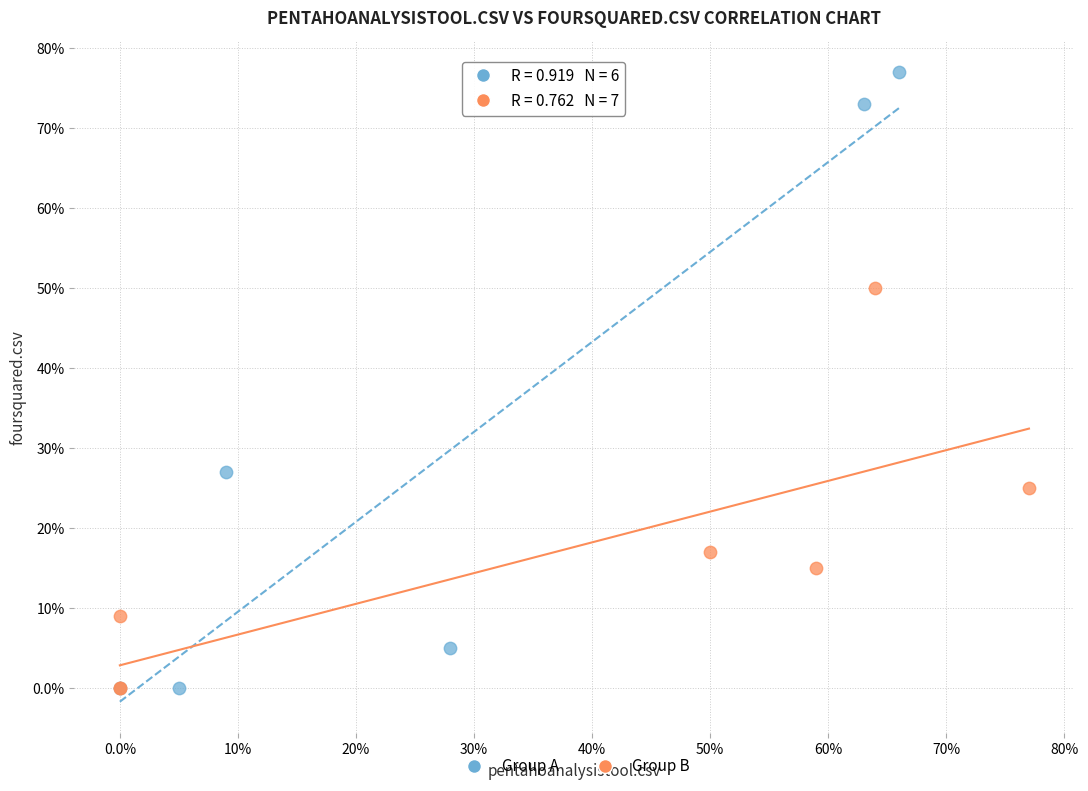

What are all the series names shown in the legend?

Group A, Group B